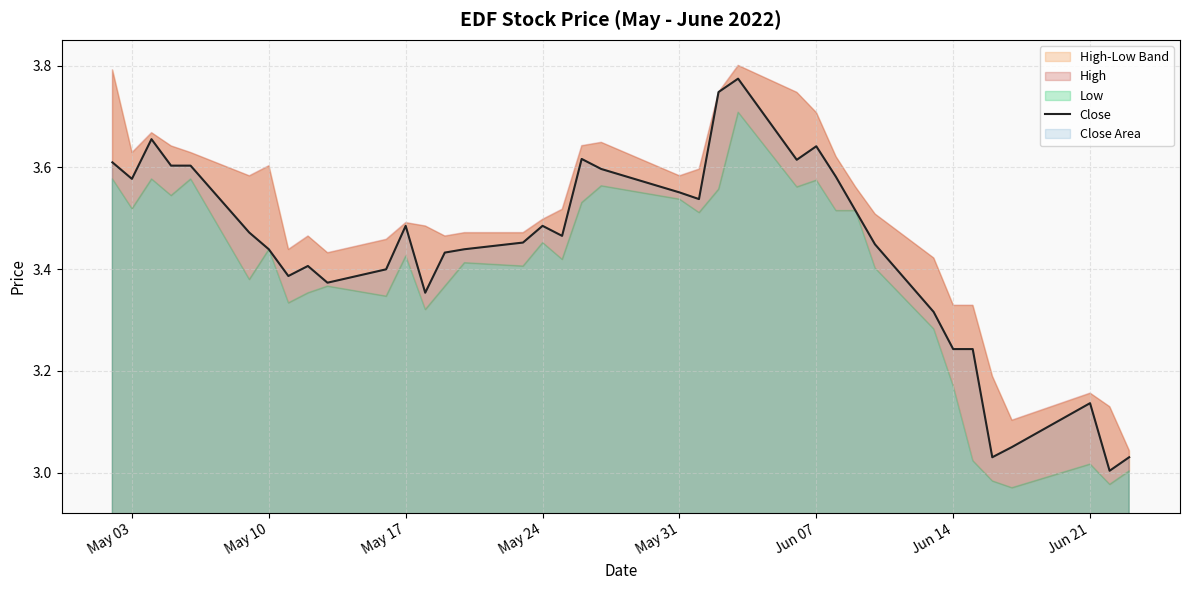

What is the difference between the maximum and minimum values?

0.8